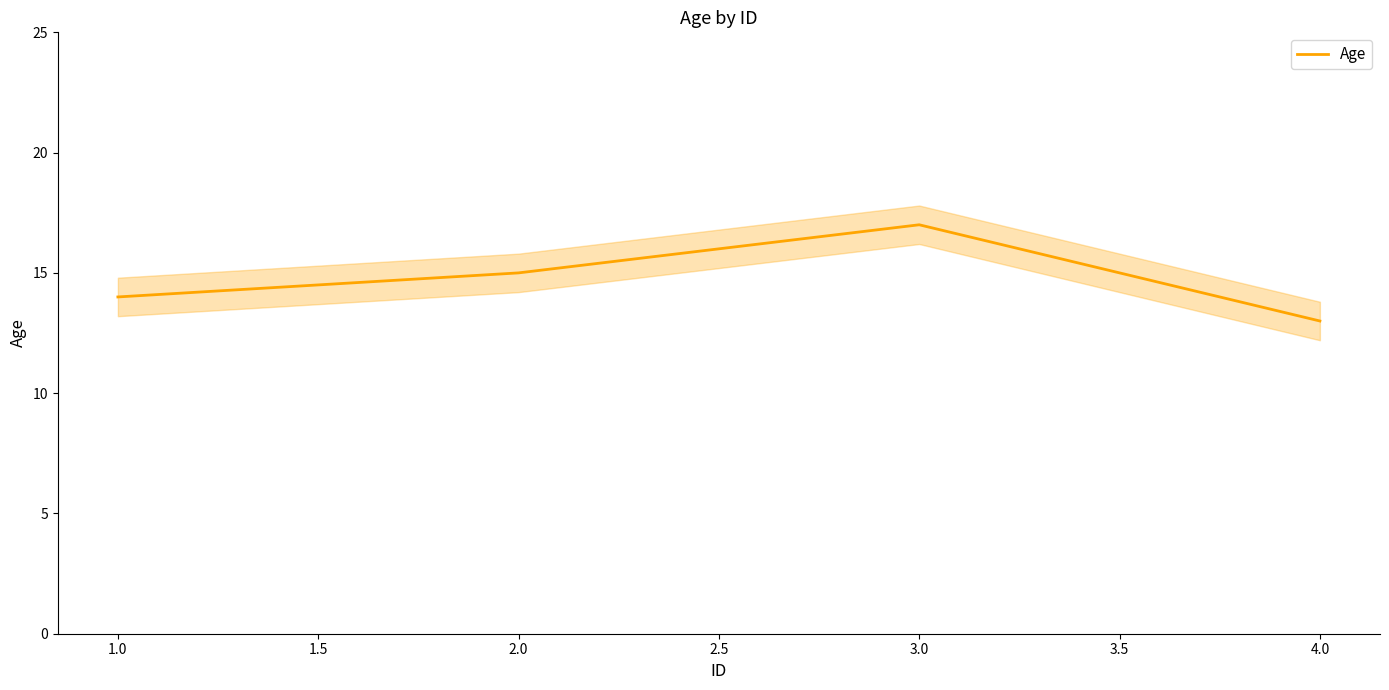

At which category does Age reach its first local peak?

3.0